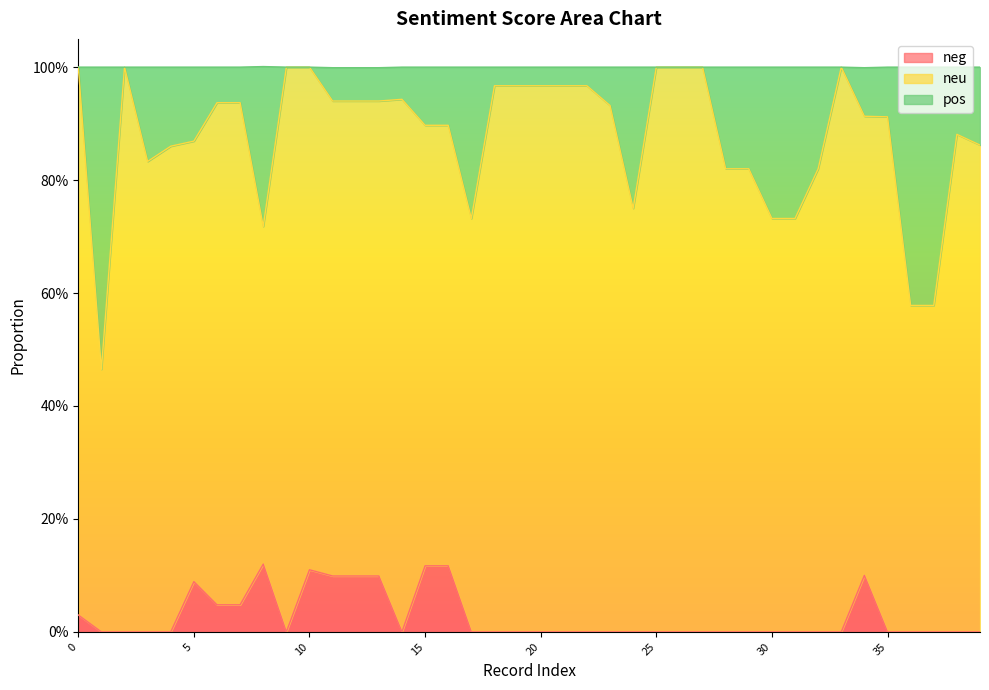

What are all the series names shown in the legend?

neg, neu, pos